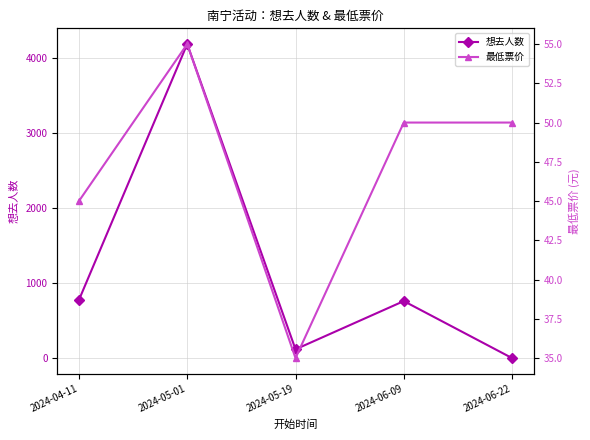

Count the 最低票价 values in the range 45 to 50.

3